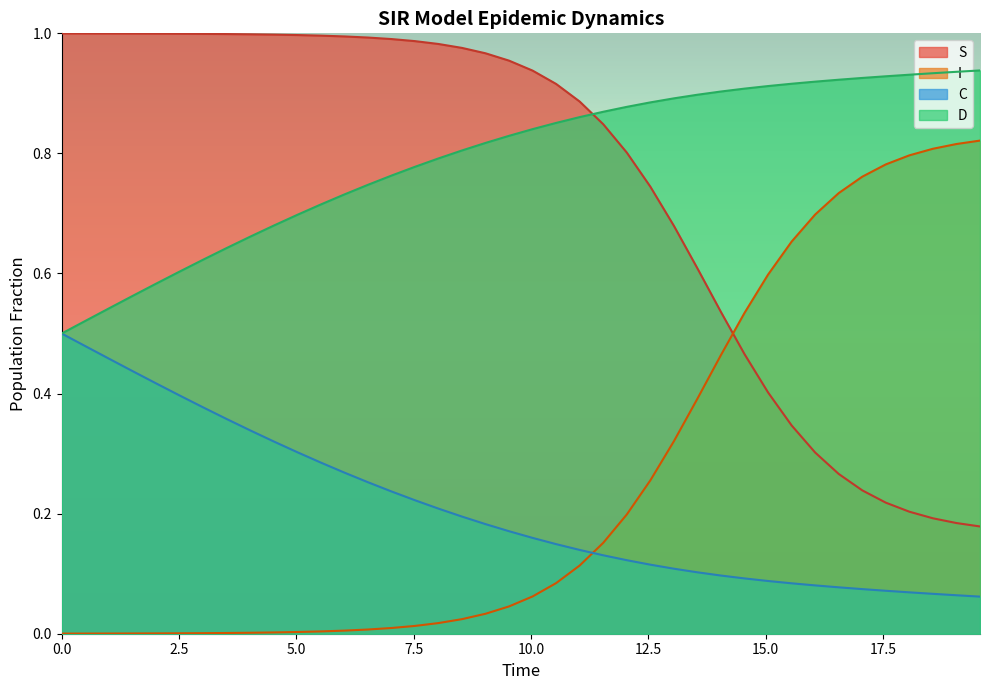

Reading right to left, extract all data points from this chart.

S: 0.2	0.2	0.2	0.2	0.2	0.2	0.3	0.3	0.3	0.4	0.5	0.5	0.6	0.7	0.7	0.8	0.8	0.9	0.9	0.9	1.0	1.0	1.0	1.0	1.0	1.0	1.0	1.0	1.0	1.0	1.0	1.0	1.0	1.0	1.0	1.0	1.0	1.0	1.0	1.0
I: 0.8	0.8	0.8	0.8	0.8	0.8	0.7	0.7	0.7	0.6	0.5	0.5	0.4	0.3	0.3	0.2	0.2	0.1	0.1	0.1	0.0	0.0	0.0	0.0	0.0	0.0	0.0	0.0	0.0	0.0	0.0	0.0	0.0	0.0	0.0	0.0	0.0	0.0	0.0	0.0
C: 0.1	0.1	0.1	0.1	0.1	0.1	0.1	0.1	0.1	0.1	0.1	0.1	0.1	0.1	0.1	0.1	0.1	0.1	0.1	0.2	0.2	0.2	0.2	0.2	0.2	0.2	0.3	0.3	0.3	0.3	0.3	0.3	0.4	0.4	0.4	0.4	0.4	0.5	0.5	0.5
D: 0.9	0.9	0.9	0.9	0.9	0.9	0.9	0.9	0.9	0.9	0.9	0.9	0.9	0.9	0.9	0.9	0.9	0.9	0.9	0.8	0.8	0.8	0.8	0.8	0.8	0.8	0.7	0.7	0.7	0.7	0.7	0.7	0.6	0.6	0.6	0.6	0.6	0.5	0.5	0.5